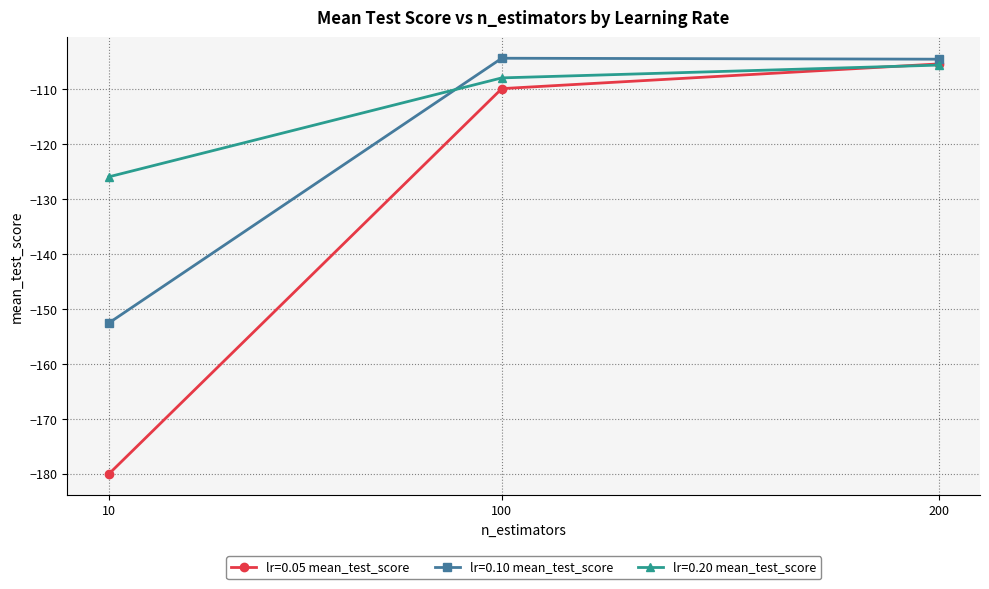

Between 10 and 200, which series saw the biggest shift?

lr=0.05 mean_test_score